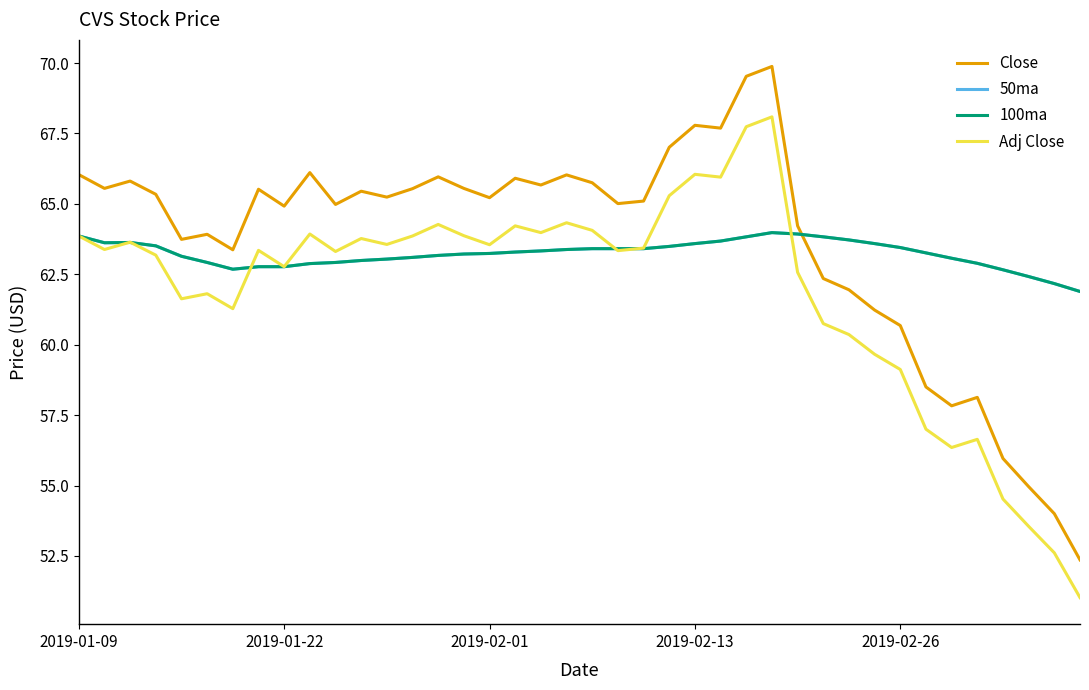

Does the chart have visible grid lines?

No